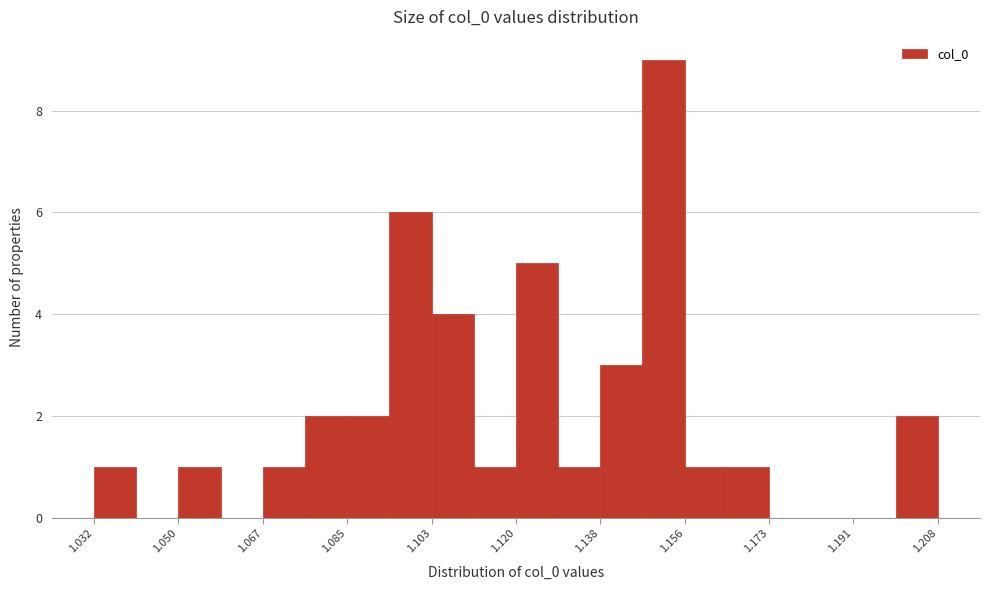

Reading left to right, list every bar in this chart as the range it spans on the x-axis followed by its height. Neither the bar edges nor the heights are printed on the chart, so give them approximately, as read against the axes.

1.032 to 1.040: 1
1.040 to 1.050: 0
1.050 to 1.058: 1
1.058 to 1.068: 0
1.068 to 1.076: 1
1.076 to 1.084: 2
1.084 to 1.094: 2
1.094 to 1.102: 6
1.102 to 1.112: 4
1.112 to 1.120: 1
1.120 to 1.130: 5
1.130 to 1.138: 1
1.138 to 1.146: 3
1.146 to 1.156: 9
1.156 to 1.164: 1
1.164 to 1.174: 1
1.174 to 1.182: 0
1.182 to 1.190: 0
1.190 to 1.200: 0
1.200 to 1.208: 2